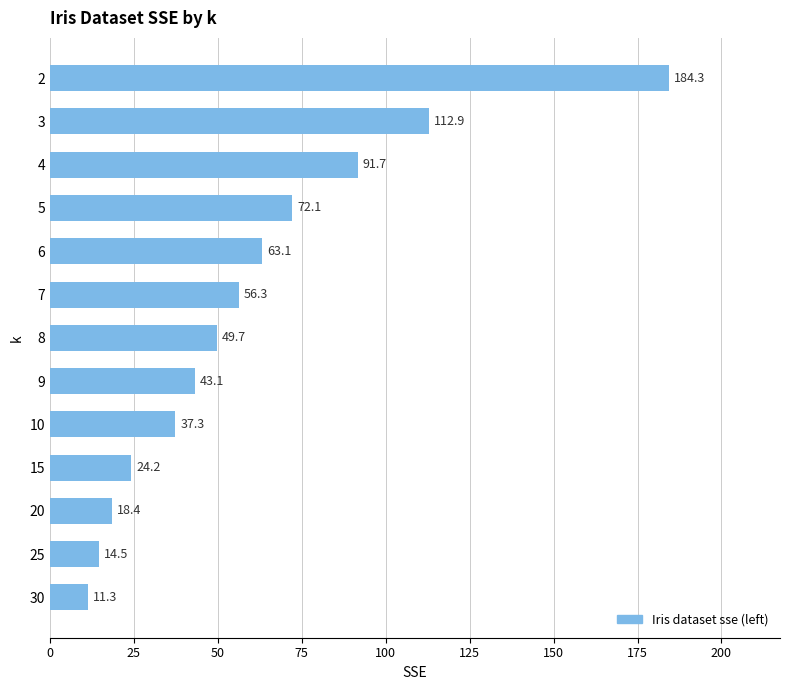

True or false: the data shows 119.6 at 2.

False